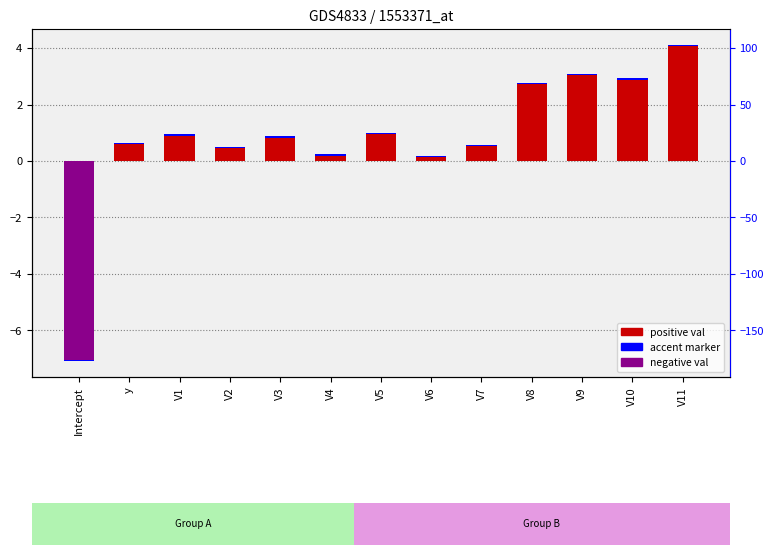

What is the maximum value shown in the chart?

4.1